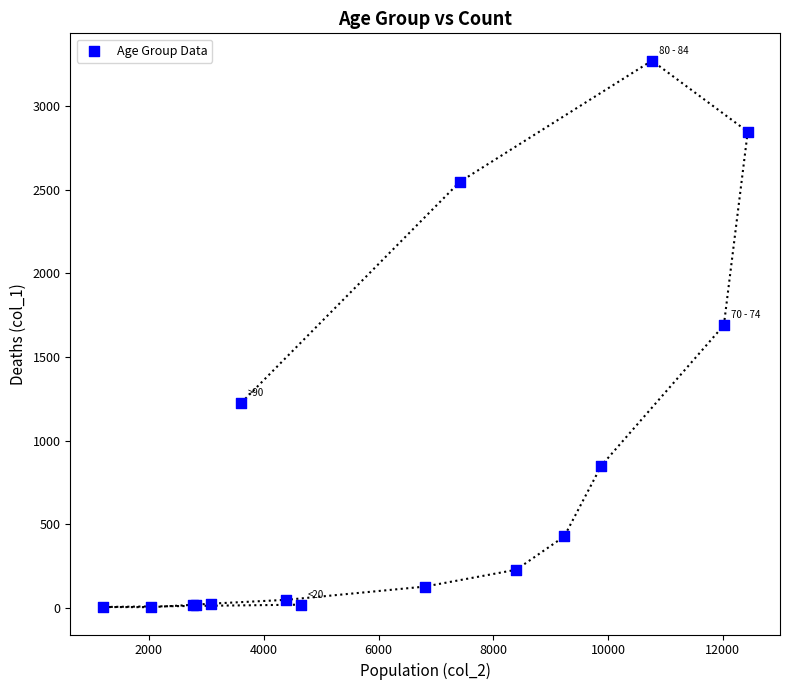

What Y value in the scatter plot is closest to 1638?

1690